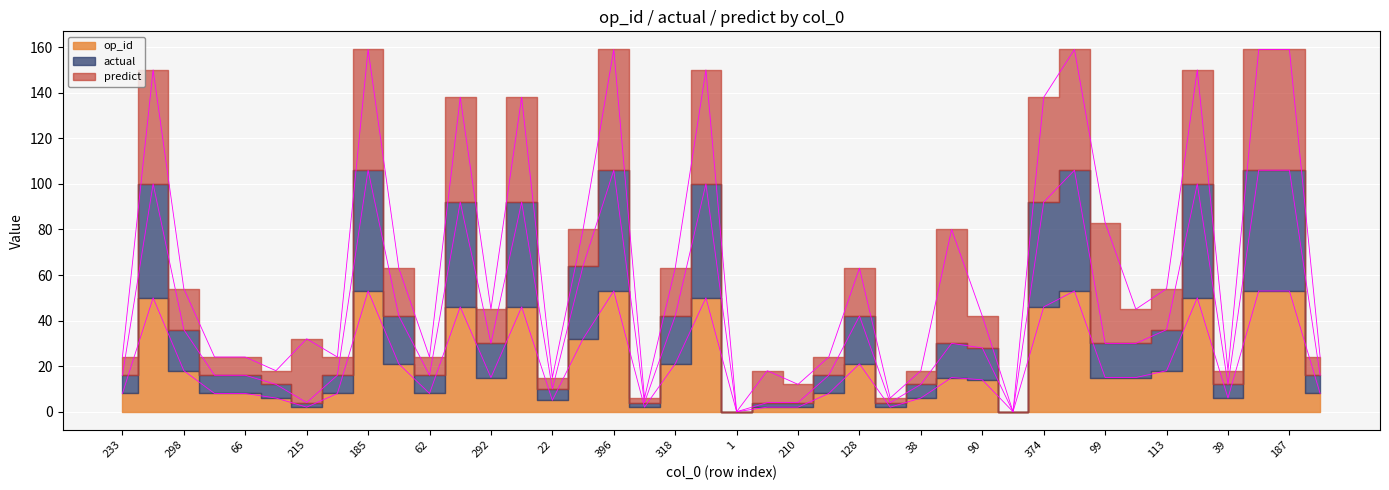

What is the value of the op_id point at the 8th from the left?

8